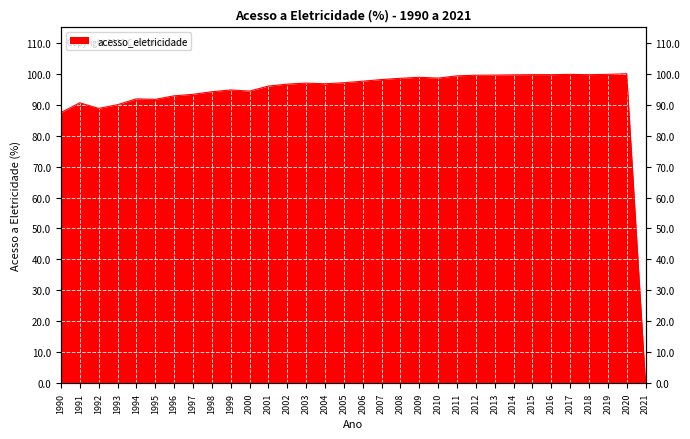

Reading left to right, what are all the values shown in this chart?

87.5	90.6	88.8	90.0	91.9	91.7	92.9	93.4	94.2	94.8	94.4	96.0	96.7	97.0	96.8	97.1	97.6	98.1	98.5	98.9	98.6	99.3	99.5	99.6	99.7	99.7	99.7	99.8	99.7	99.8	100.0	0.0